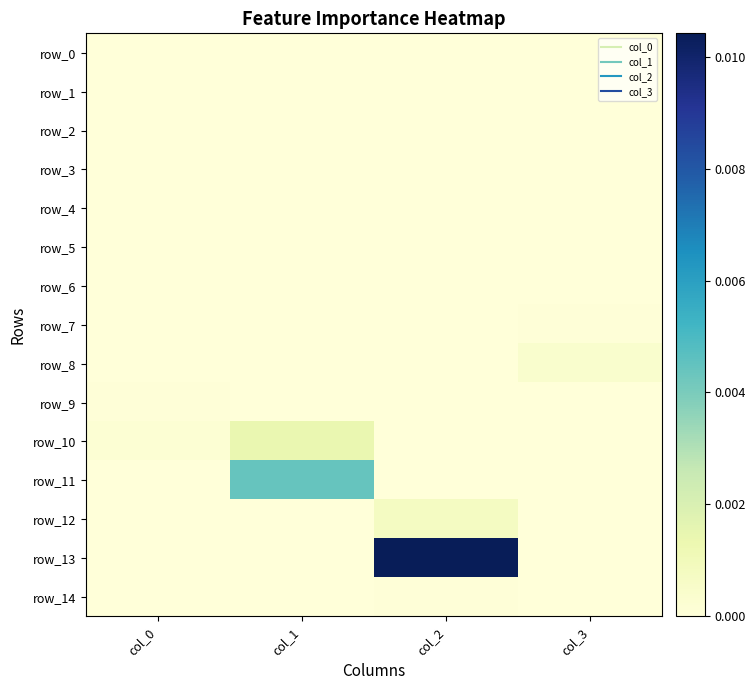

Which series has the largest range (max minus min)?

row_13